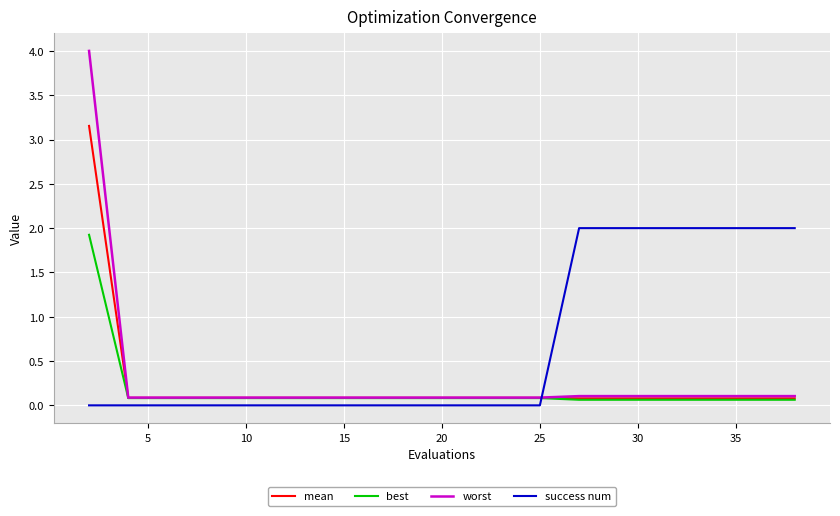

How many intersections are there between best and success num?

1